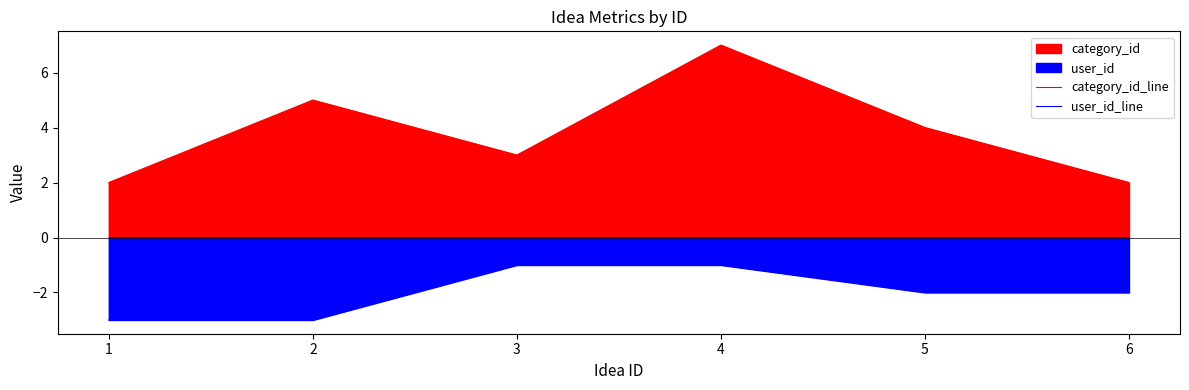

Rank the series at 1 from highest to lowest value.

category_id_line, user_id_line